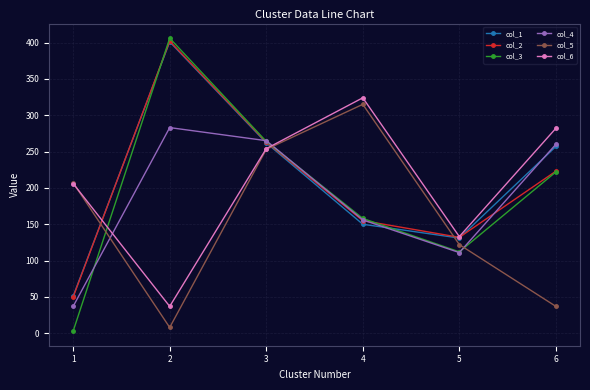

List the labels in order of col_3 value, smallest first.

1, 5, 4, 6, 3, 2